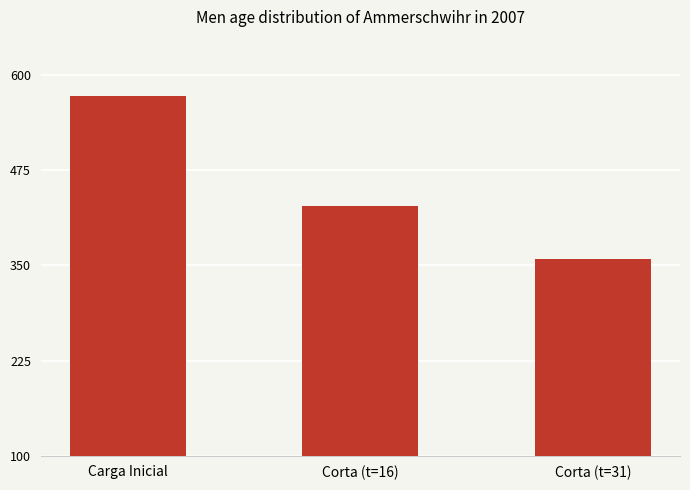

Rank the categories by value from highest to lowest.

Carga Inicial, Corta (t=16), Corta (t=31)